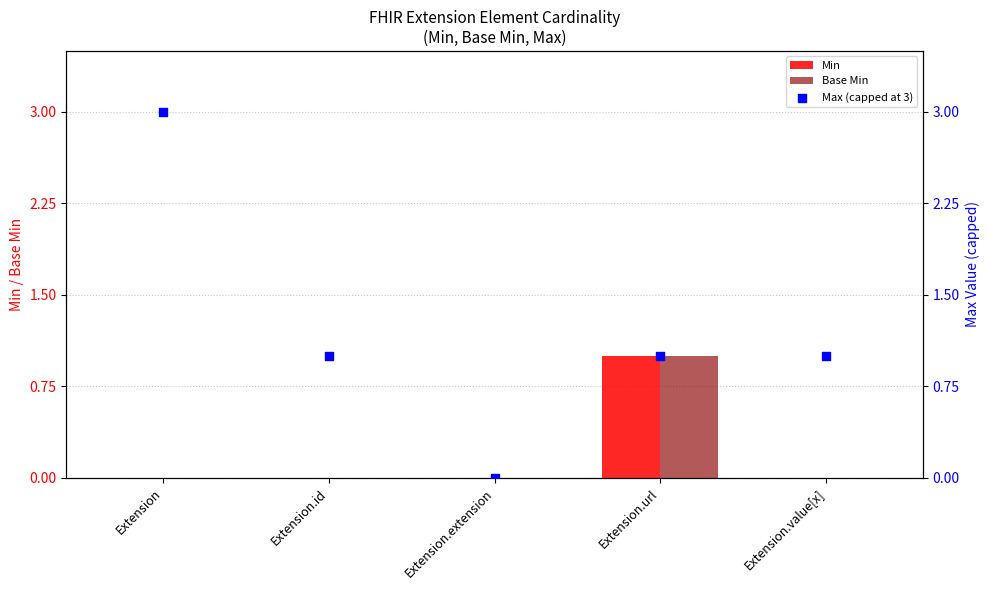

What is the total value across all series at Extension?

3